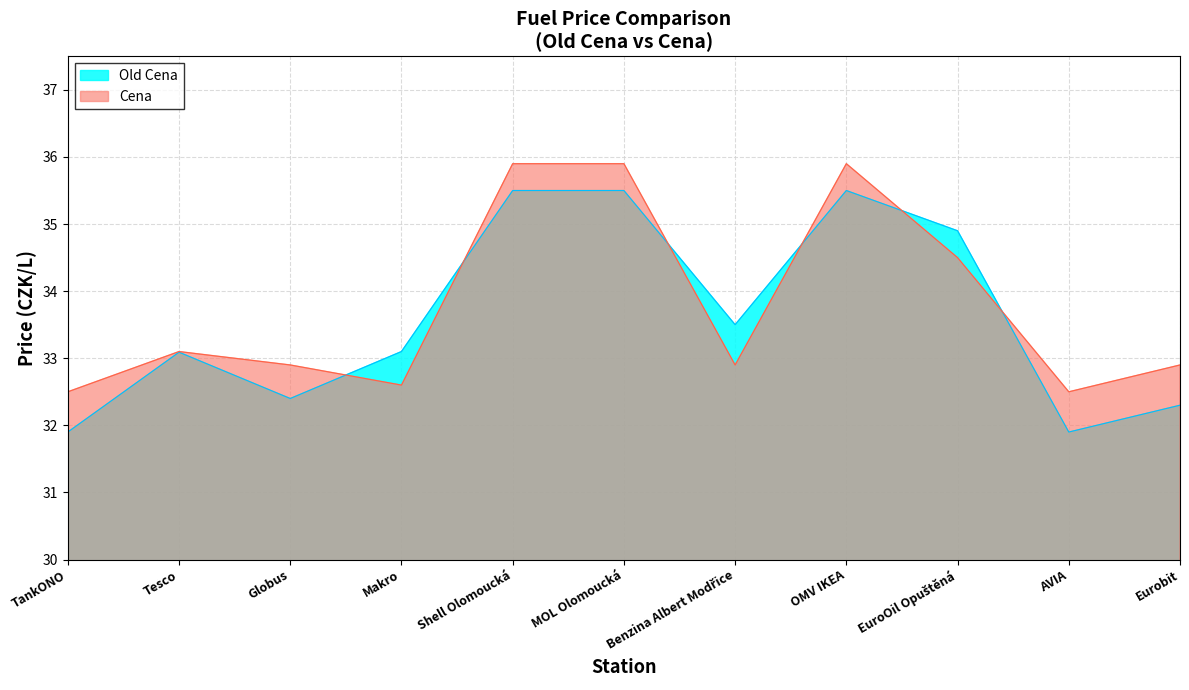

In Cena, how many points are lower than both neighbors (excluding endpoints)?

3